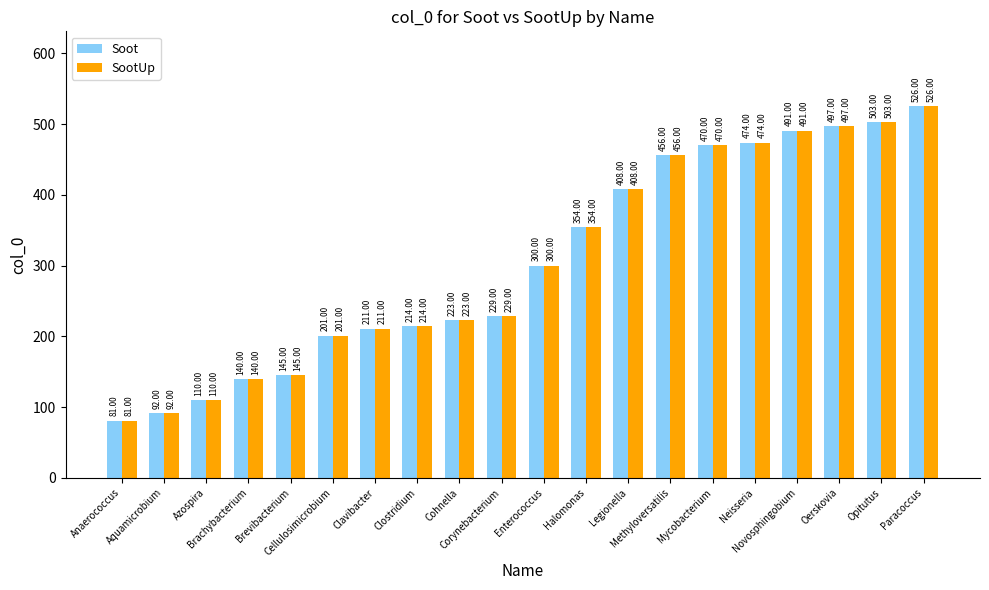

At how many categories does at least one series exceed 374?

8